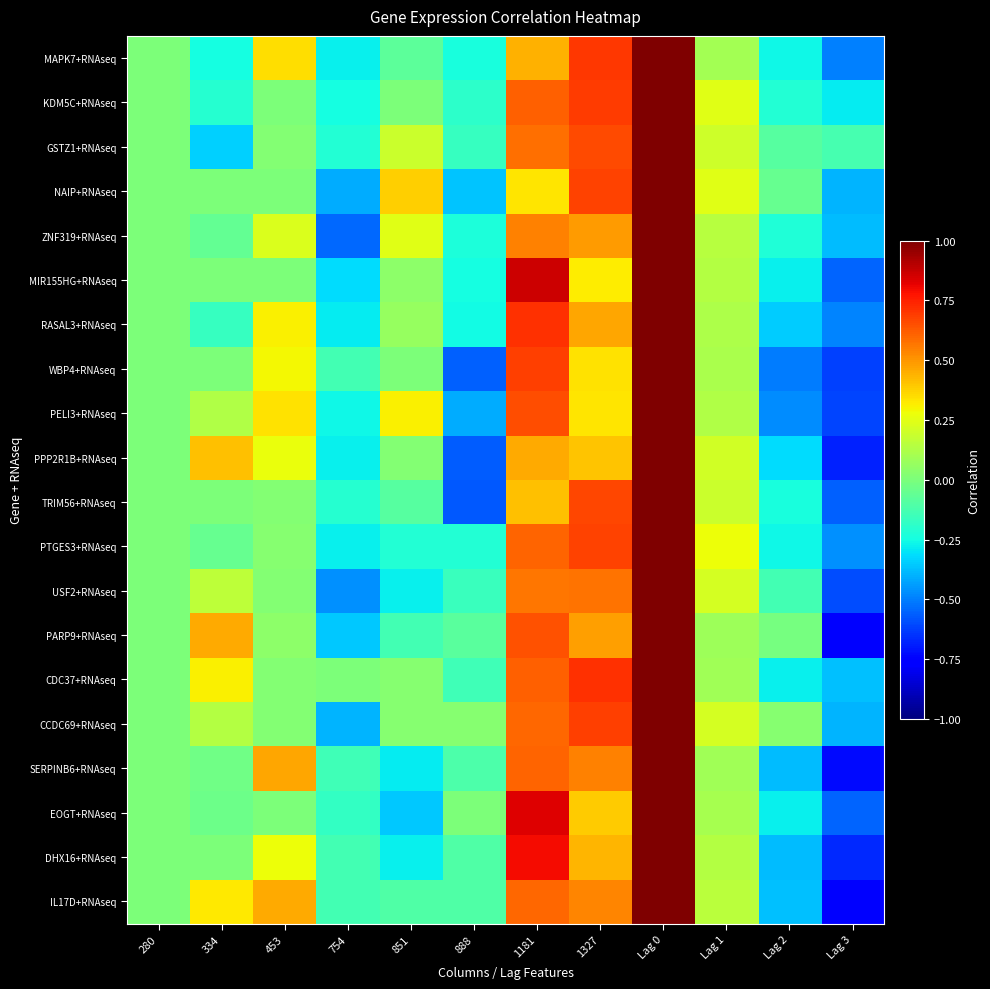

At Lag 3, list the series in order from largest to smallest.

GSTZ1+RNAseq, KDM5C+RNAseq, CDC37+RNAseq, ZNF319+RNAseq, NAIP+RNAseq, CCDC69+RNAseq, PTGES3+RNAseq, RASAL3+RNAseq, MAPK7+RNAseq, MIR155HG+RNAseq, EOGT+RNAseq, TRIM56+RNAseq, USF2+RNAseq, PELI3+RNAseq, WBP4+RNAseq, DHX16+RNAseq, PPP2R1B+RNAseq, SERPINB6+RNAseq, PARP9+RNAseq, IL17D+RNAseq